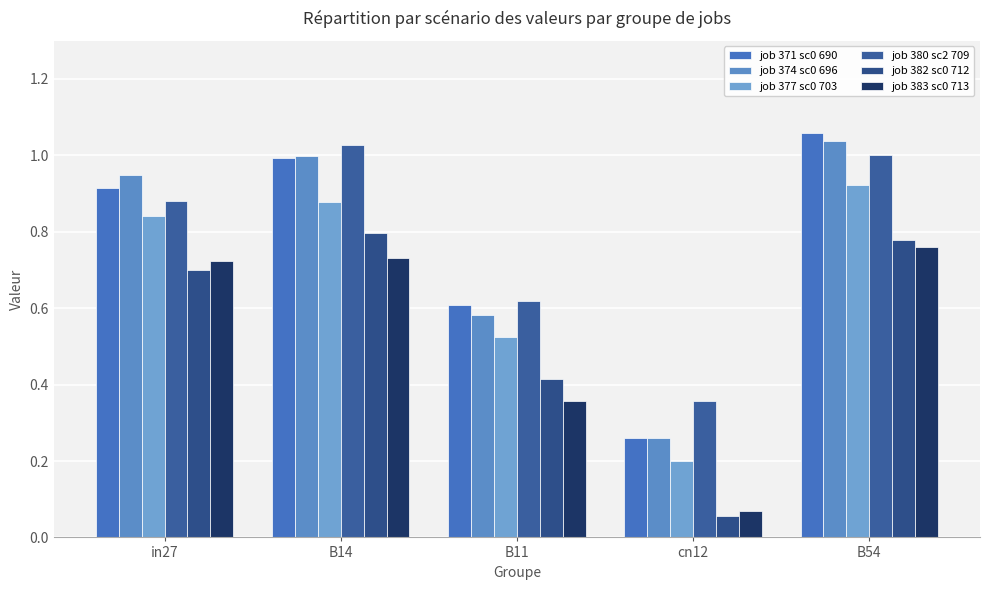

What position from the right is cn12?

2